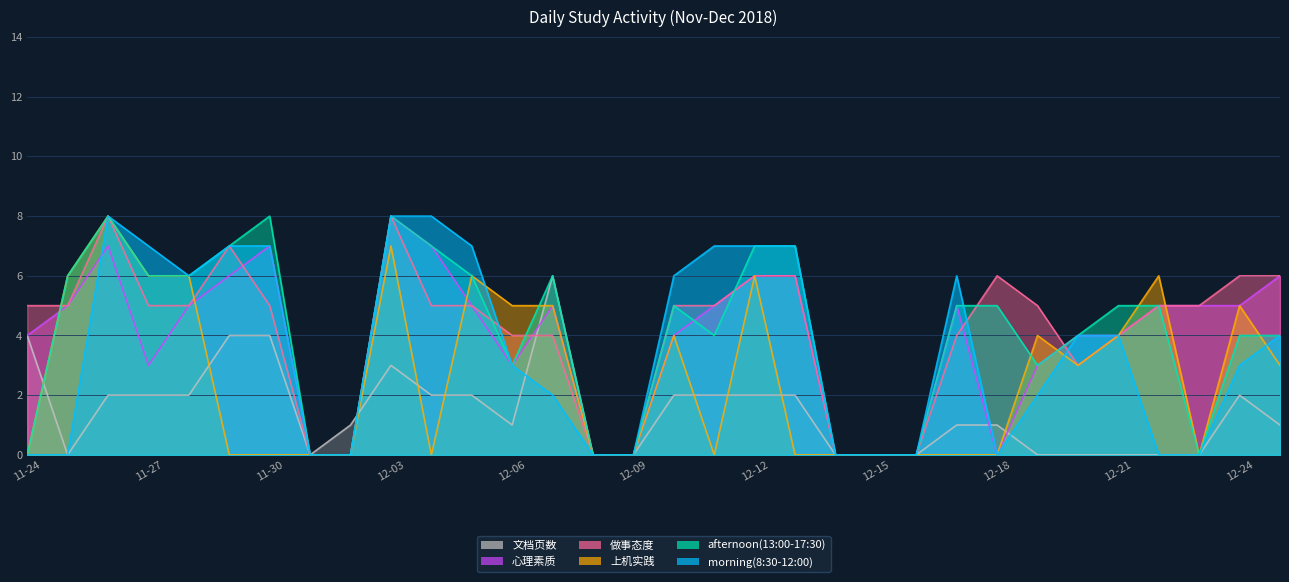

Which category has the lowest value in the afternoon(13:00-17:30) series?

11-24